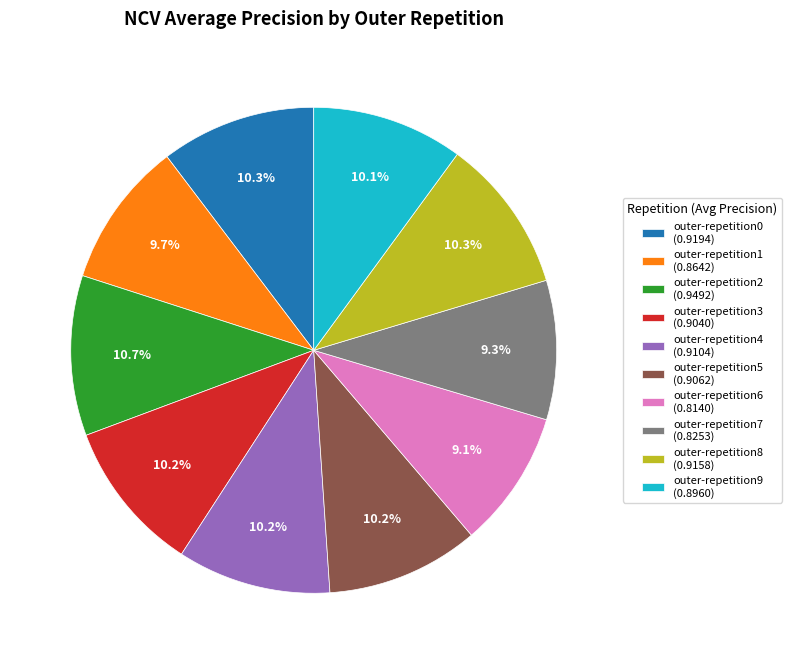

Is there a majority slice in this chart?

No